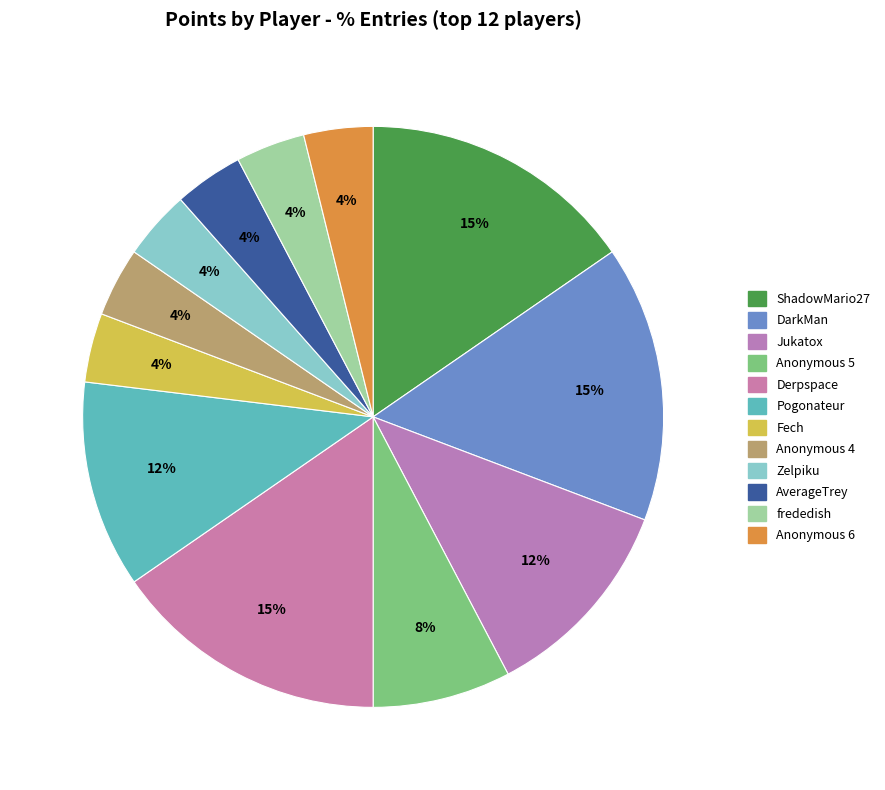

Is it true that AverageTrey is 4% of the pie?

True